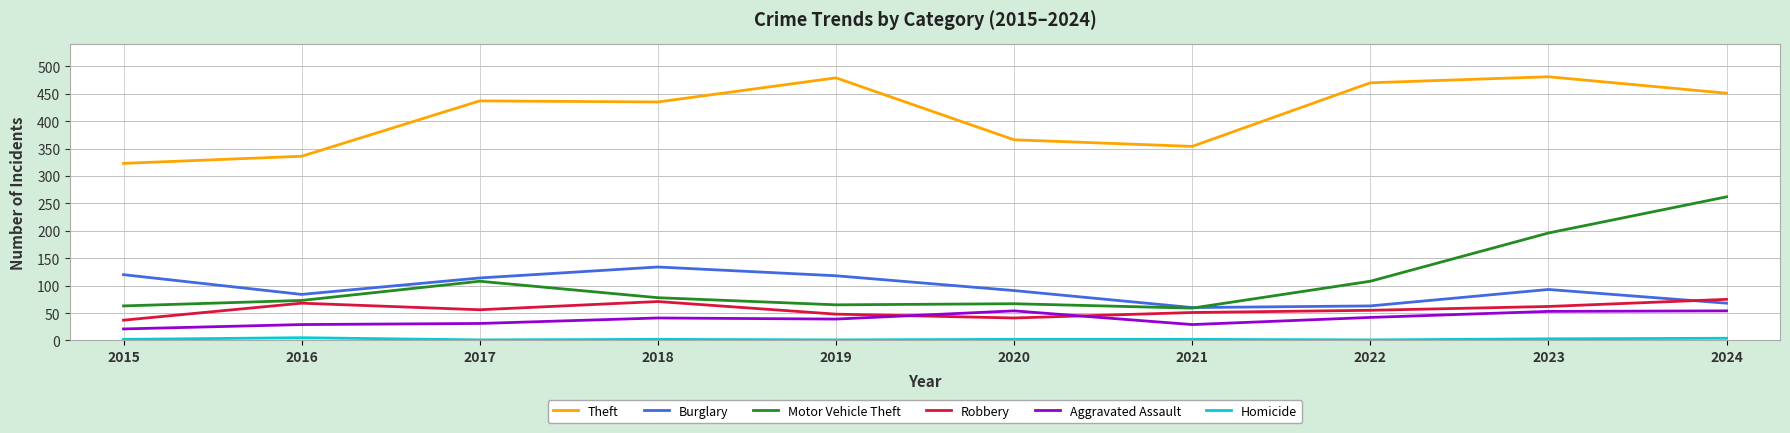

Which series has the widest spread of values?

Motor Vehicle Theft